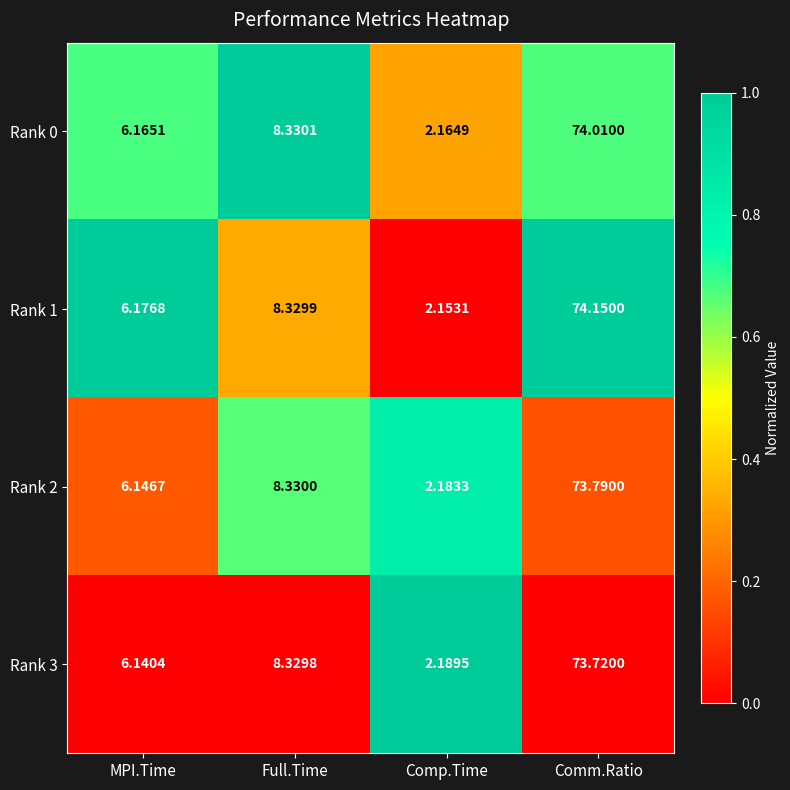

Which series changed the most between MPI.Time and Full.Time?

Rank 3